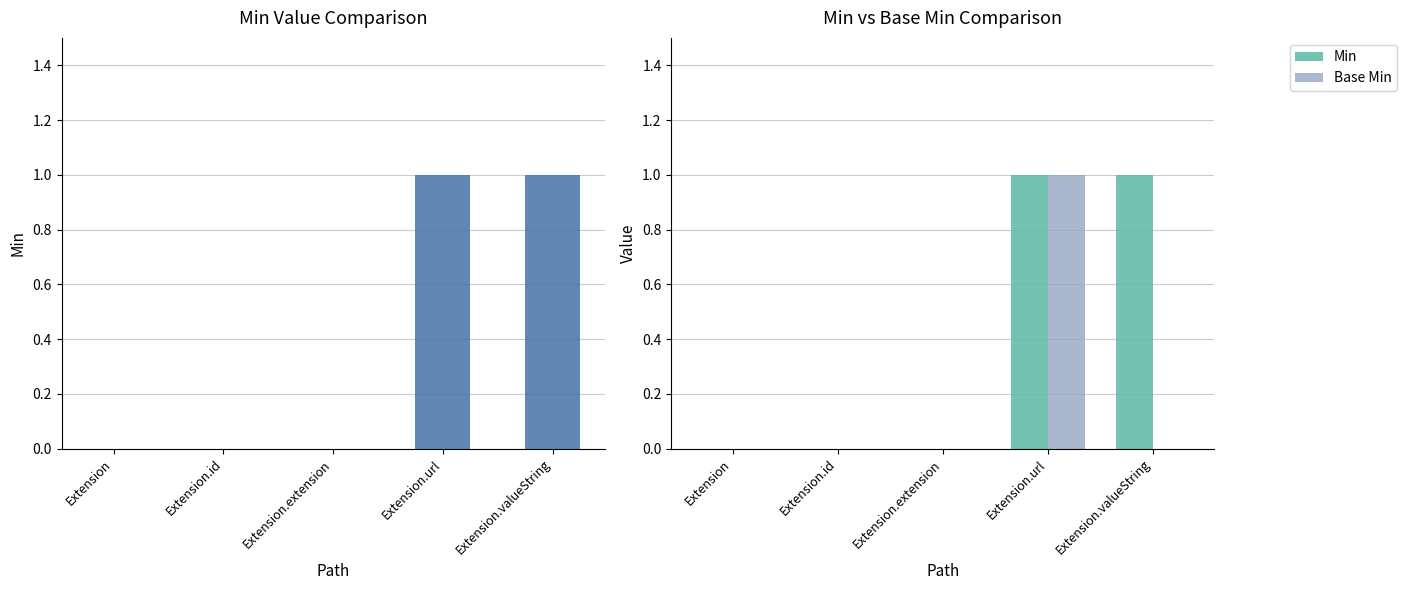

What is the sum of all Min values?

2